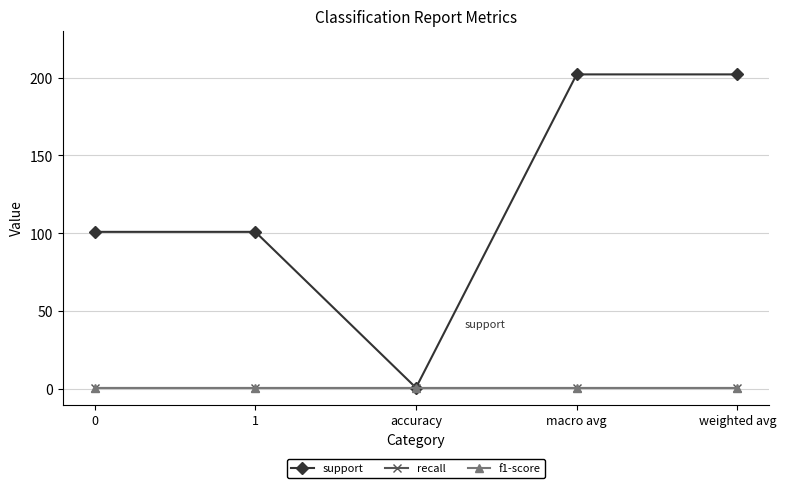

Which series changed the most between 1 and accuracy?

support